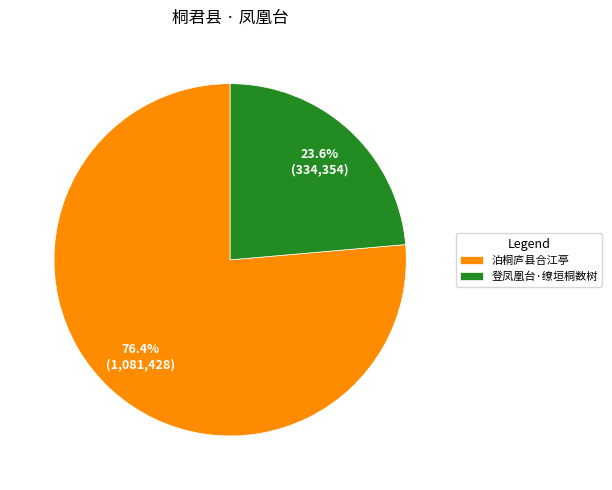

Is the sum of 泊桐庐县合江亭 and 登凤凰台·缭垣桐数树 greater than half?

Yes